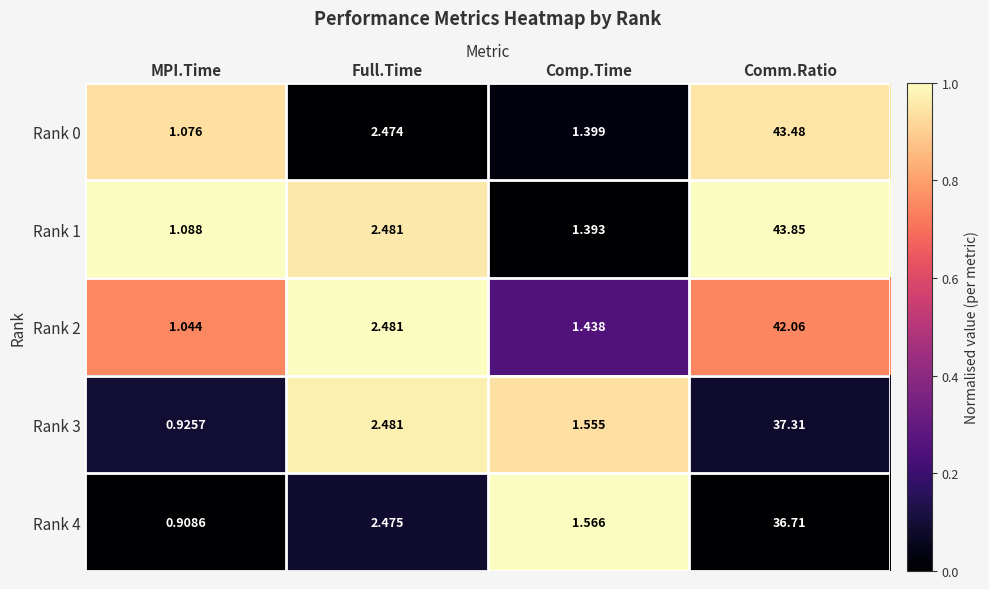

List the series in order of their peak value, lowest first.

Rank 4, Rank 3, Rank 2, Rank 0, Rank 1